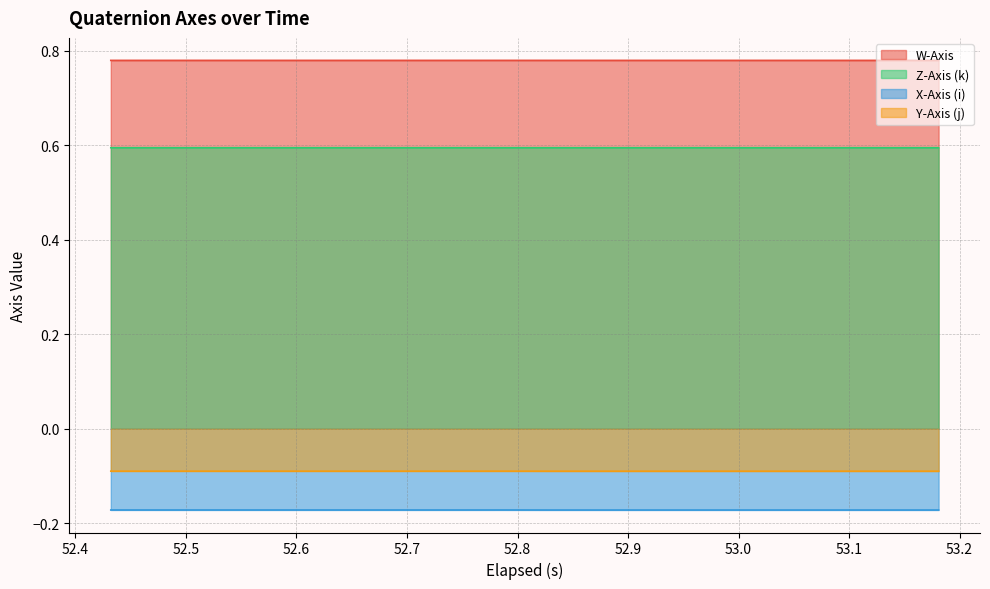

What is the average value of the W-Axis series?

0.8